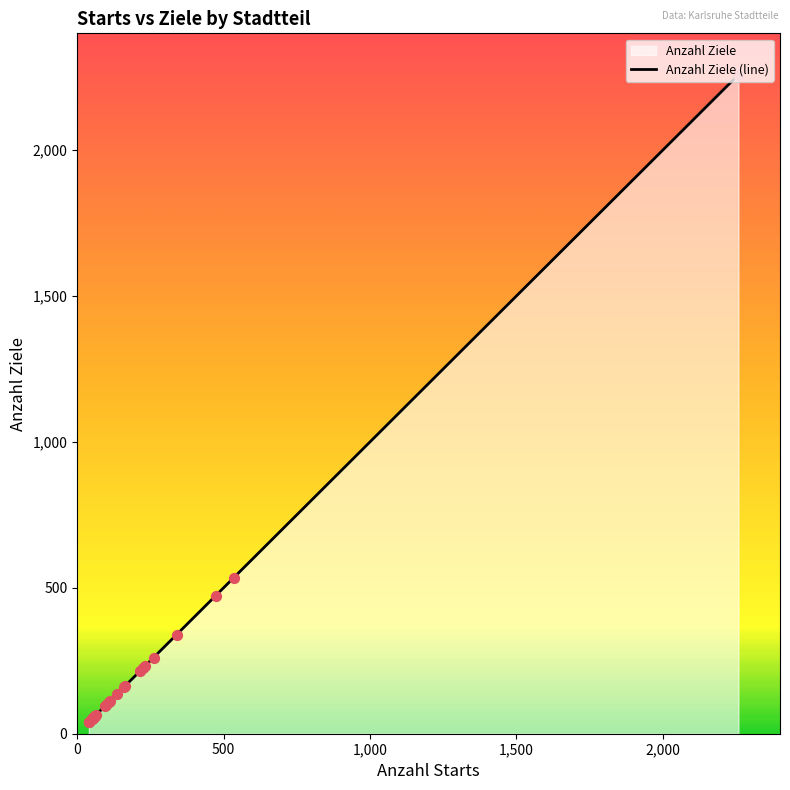

What is the change in value from Durlach to Grötzingen?

-7